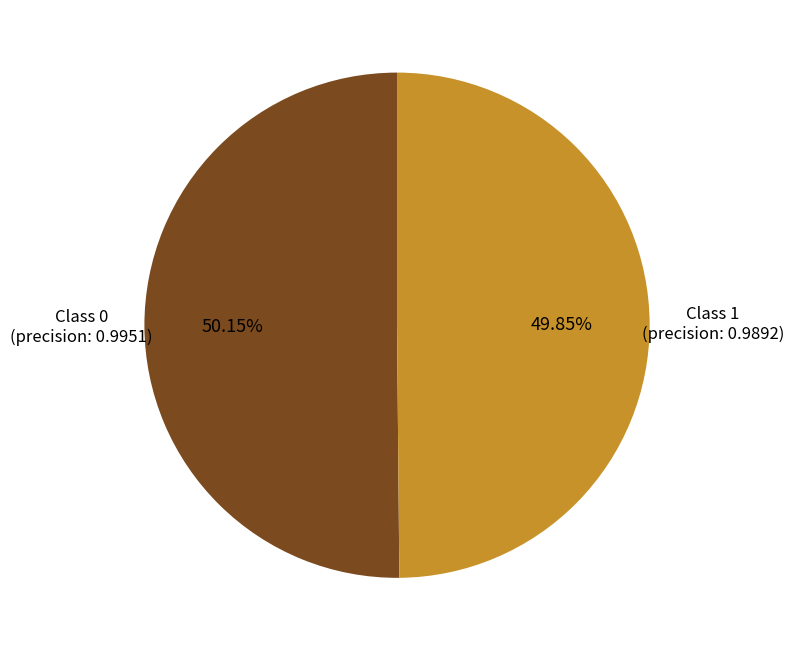

Does any single category account for the majority?

Yes